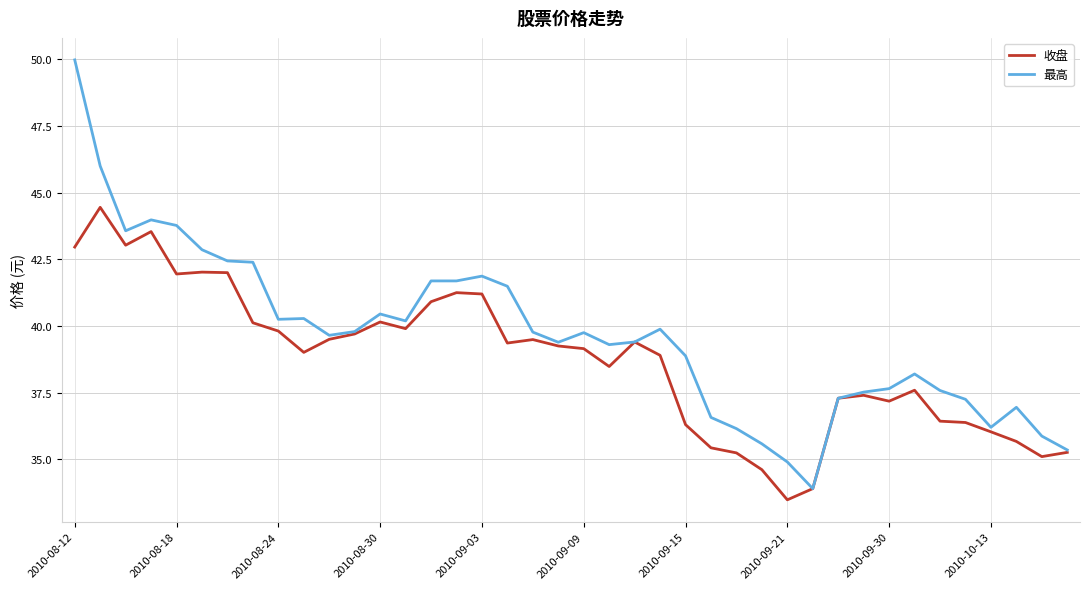

Which series has the widest spread of values?

最高